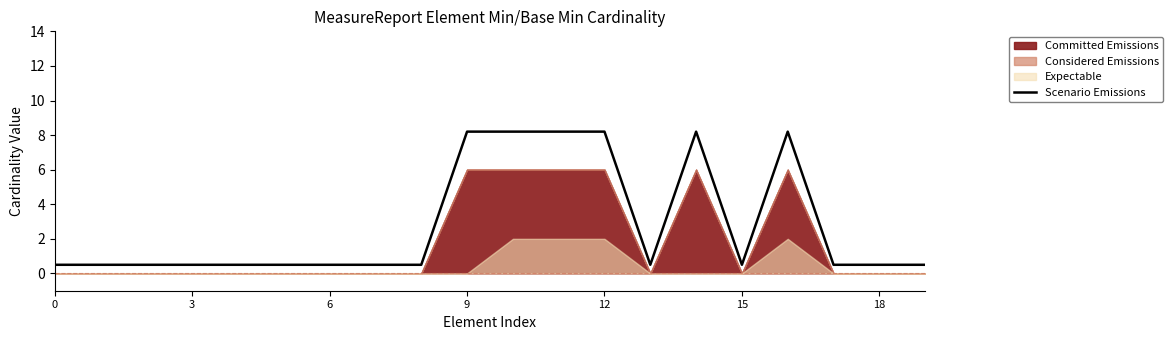

What is the sum of all values?

56.2